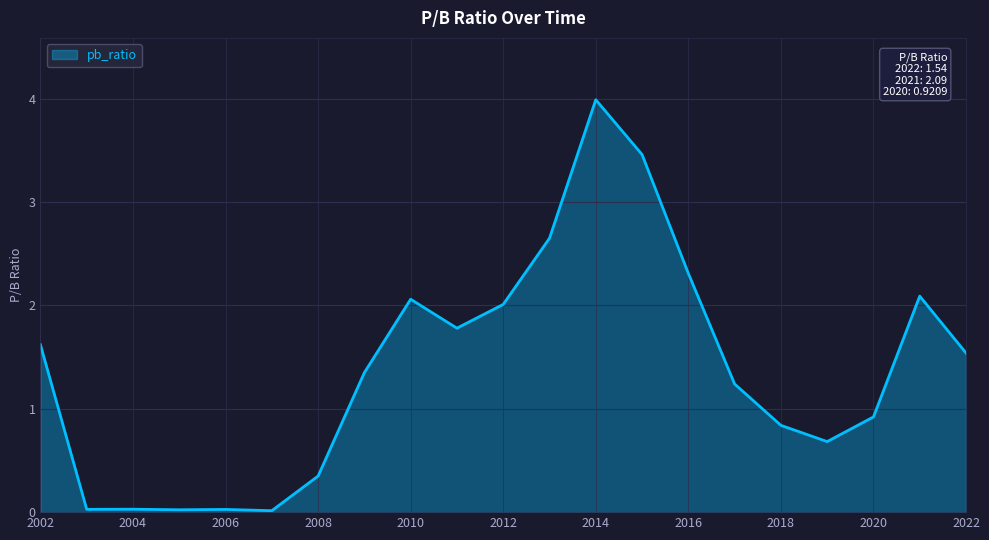

What is the difference between the maximum and minimum values?

4.0